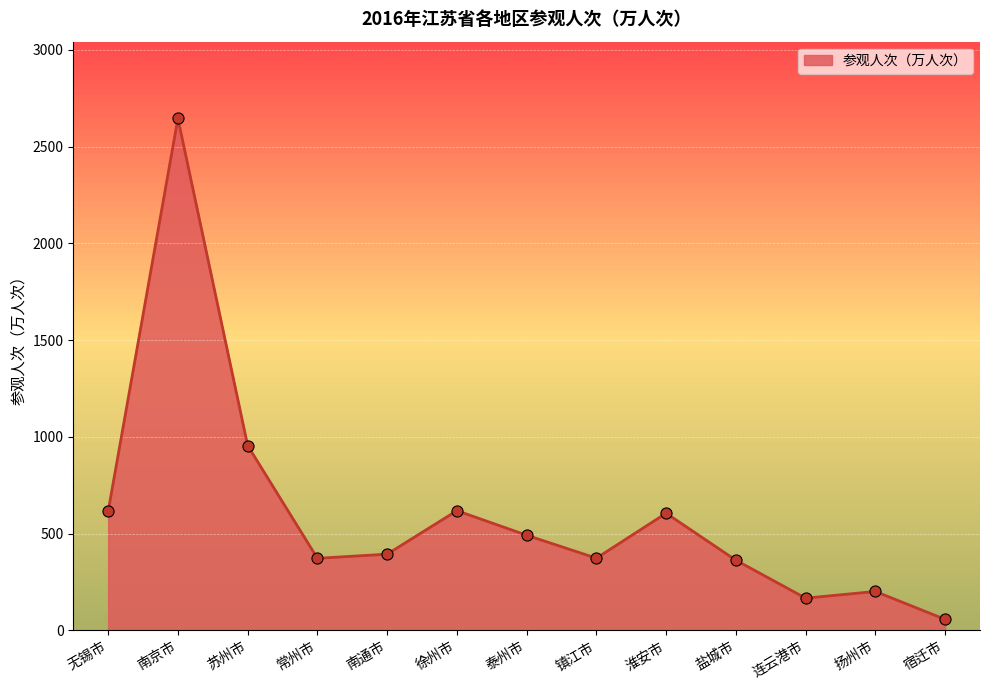

Between 常州市 and 无锡市, which is larger?

无锡市